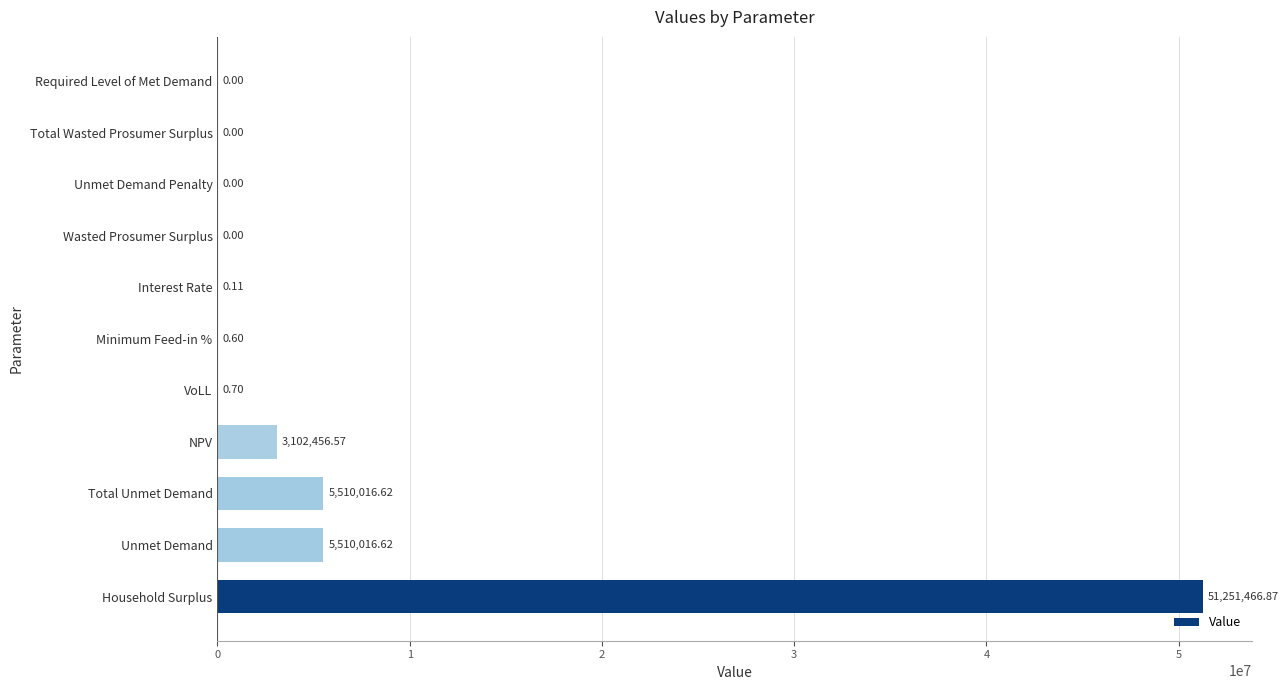

Approximately how many times larger is the value at Household Surplus compared to Total Unmet Demand?

9.3